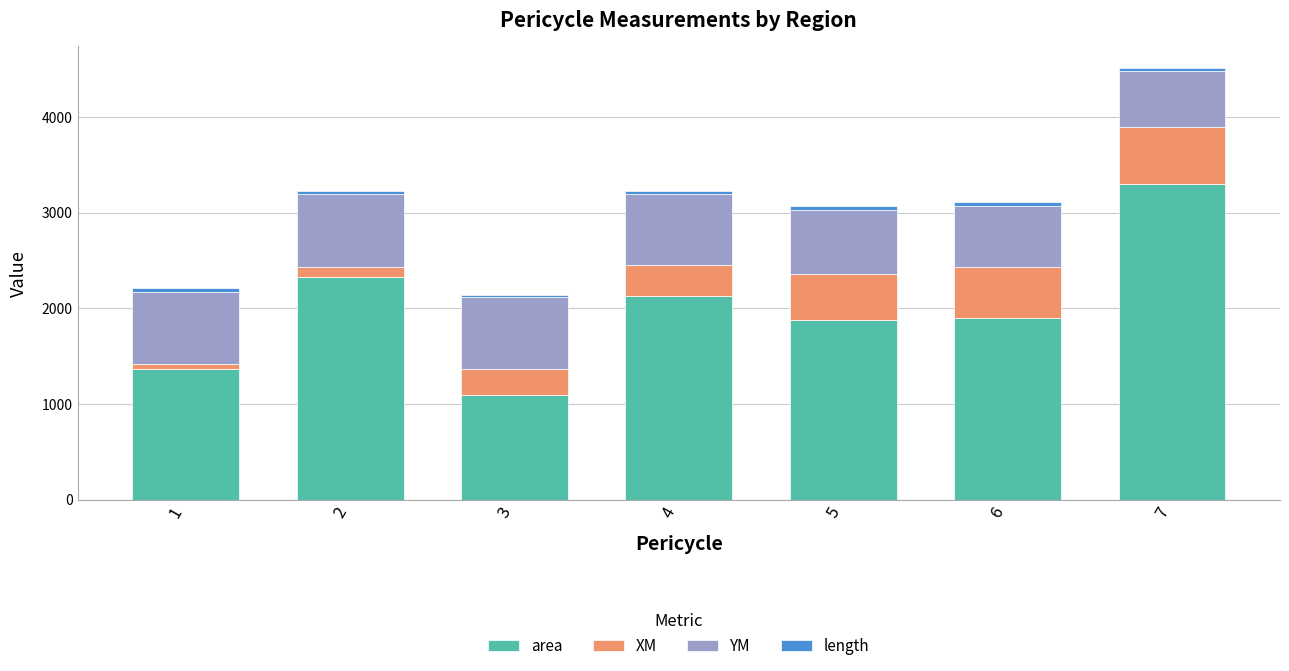

What is the sum of all area values?

13991.5